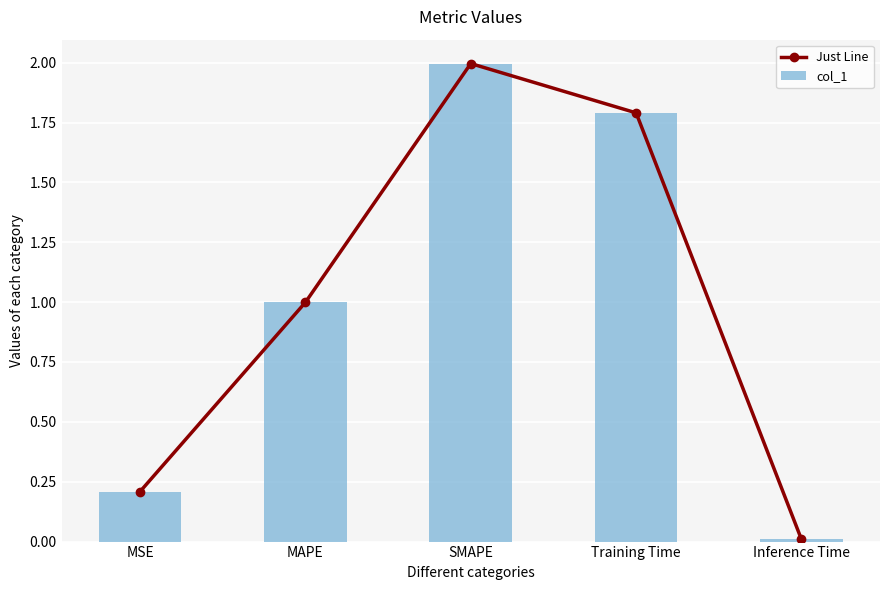

At which label is col_1 closest to 1?

MAPE